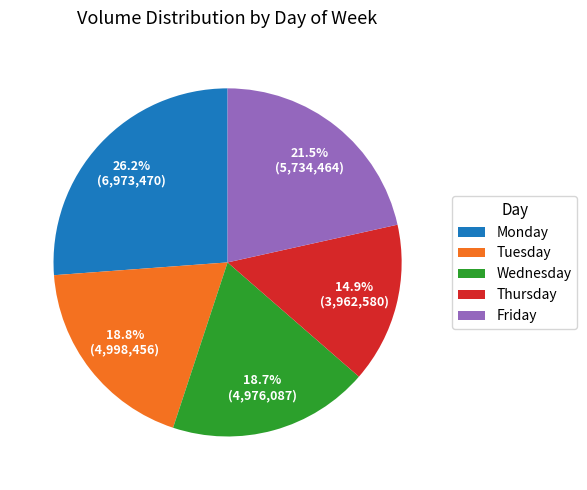

Count the number of slices in the pie.

5